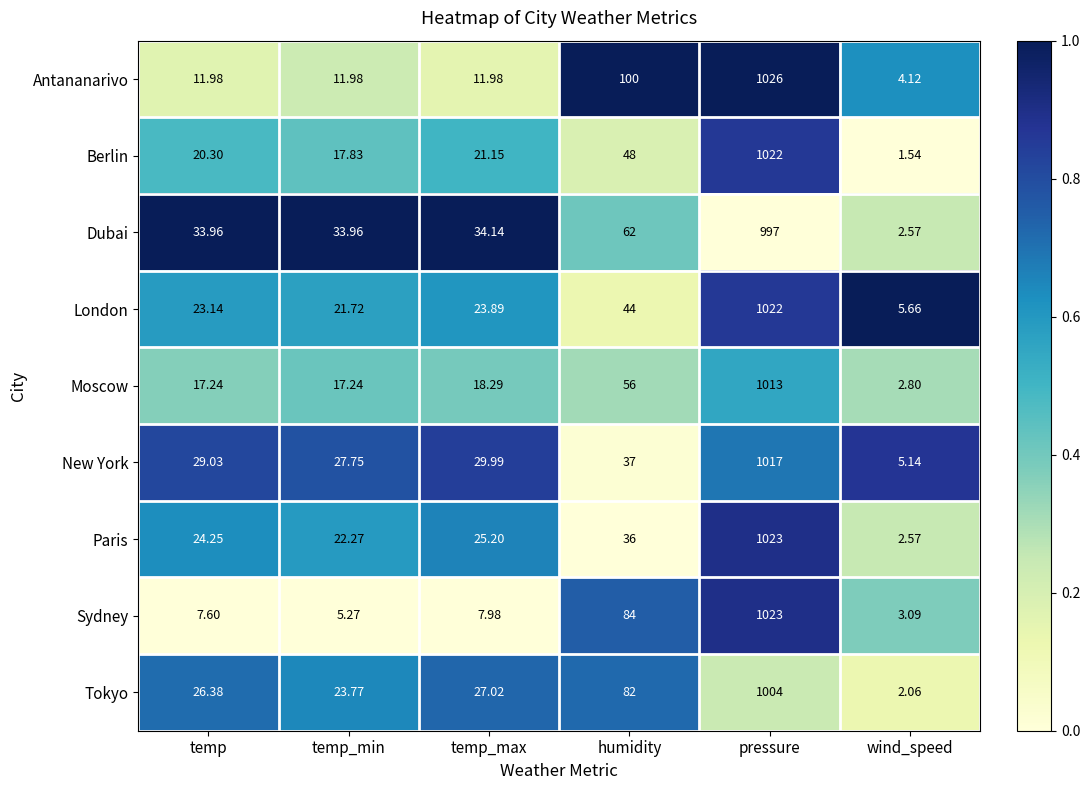

At which label does Tokyo first exceed 27?

temp_max